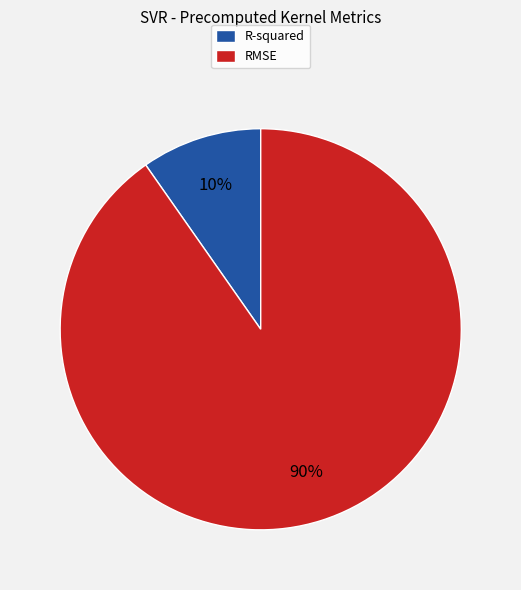

Which category has the smallest portion of the pie?

R-squared